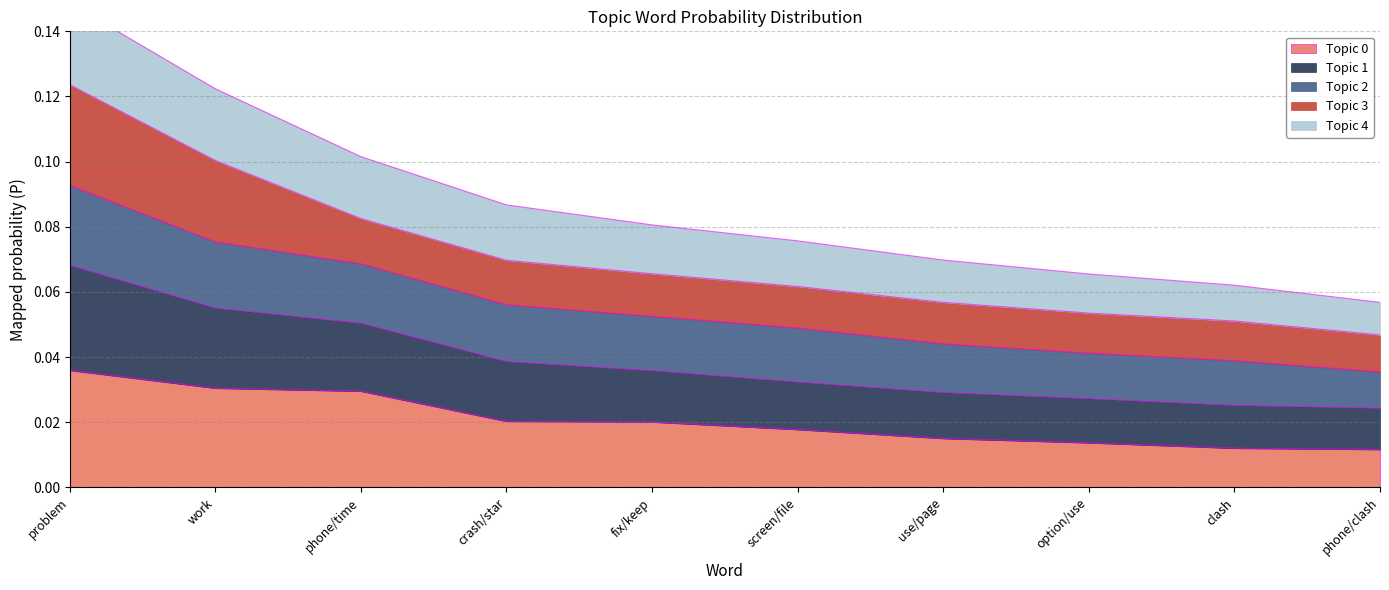

True or false: Topic 4 and Topic 1 intersect in this chart.

False